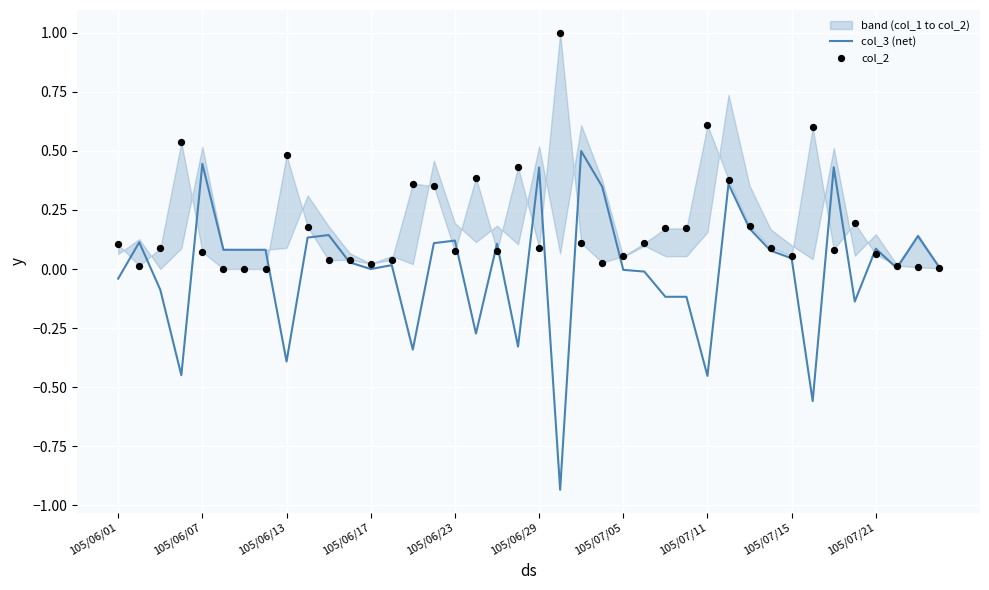

At how many categories does at least one series exceed 0?

40